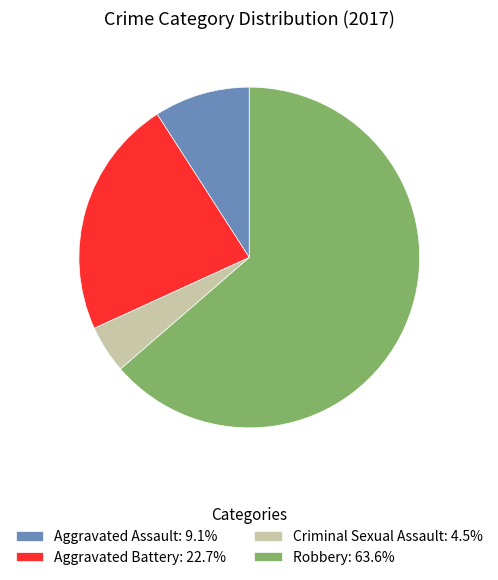

The Robbery slice represents 64% of the pie. True or false?

True